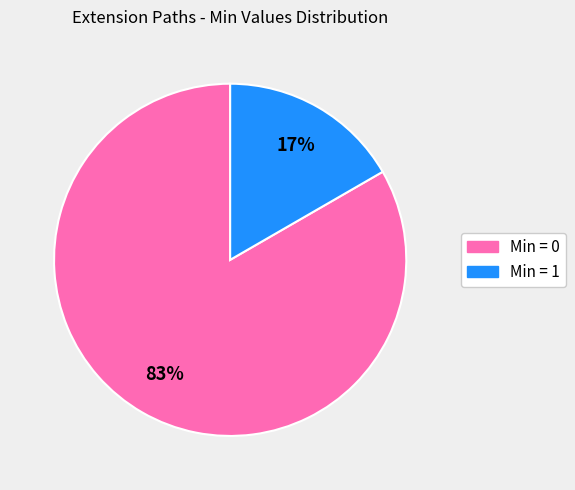

Is there any slice that represents more than half of the pie?

Yes